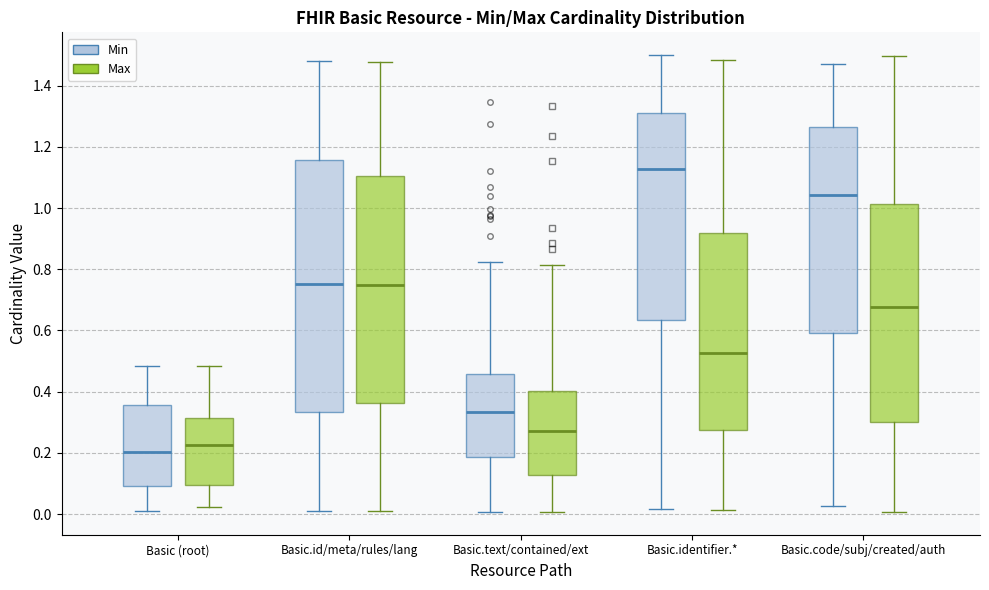

Reading left to right, transcribe this box plot: for each box, give where its median line is, the range the box spans, and where its two whiskers end, as read against the y-axis. The values are not printed on the chart, so give them approximately, as read against the axis.

Basic (root) (Min): median 0.20, box 0.10 to 0.36, whiskers 0.02 to 0.48
Basic (root) (Max): median 0.22, box 0.10 to 0.32, whiskers 0.02 to 0.48
Basic.id/meta/rules/lang (Min): median 0.76, box 0.34 to 1.16, whiskers 0.00 to 1.48
Basic.id/meta/rules/lang (Max): median 0.74, box 0.36 to 1.10, whiskers 0.02 to 1.48
Basic.text/contained/ext (Min): median 0.34, box 0.18 to 0.46, whiskers 0.00 to 0.82
Basic.text/contained/ext (Max): median 0.28, box 0.12 to 0.40, whiskers 0.00 to 0.82
Basic.identifier.* (Min): median 1.12, box 0.64 to 1.32, whiskers 0.02 to 1.50
Basic.identifier.* (Max): median 0.52, box 0.28 to 0.92, whiskers 0.02 to 1.48
Basic.code/subj/created/auth (Min): median 1.04, box 0.60 to 1.26, whiskers 0.02 to 1.46
Basic.code/subj/created/auth (Max): median 0.68, box 0.30 to 1.02, whiskers 0.00 to 1.50